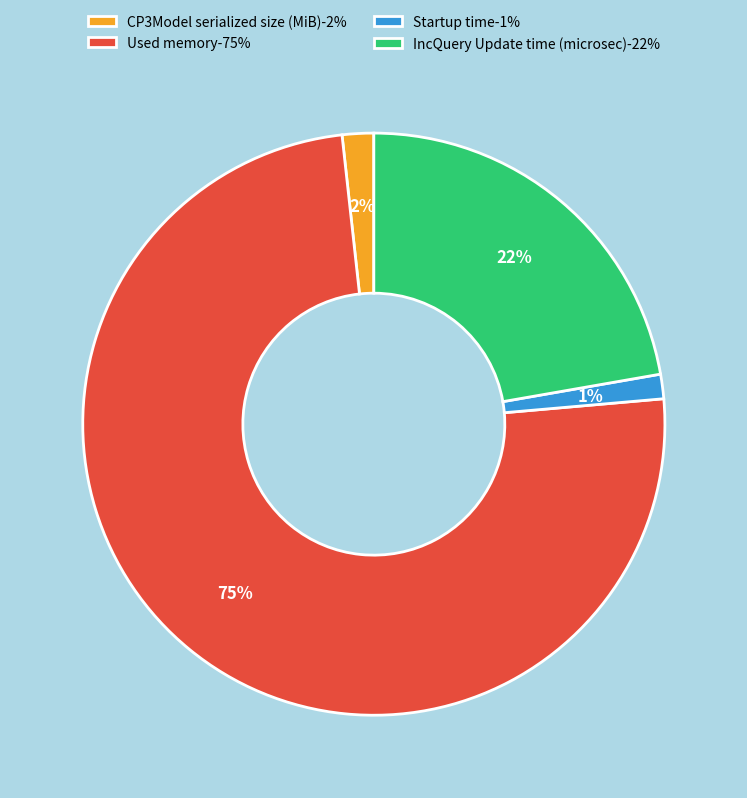

Which slice is the largest?

Used memory